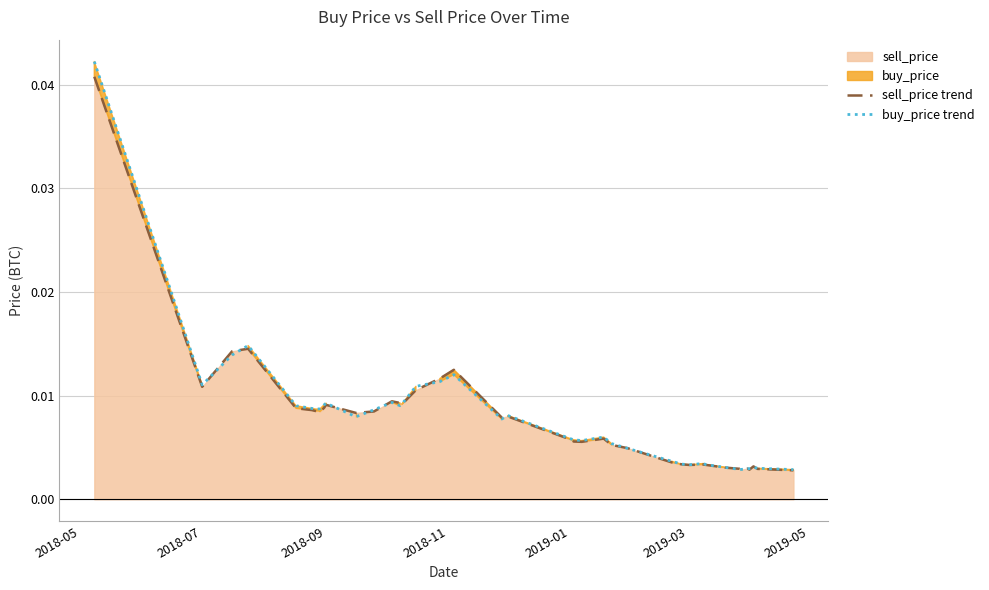

Where is the first local minimum for sell_price trend?

2018-07